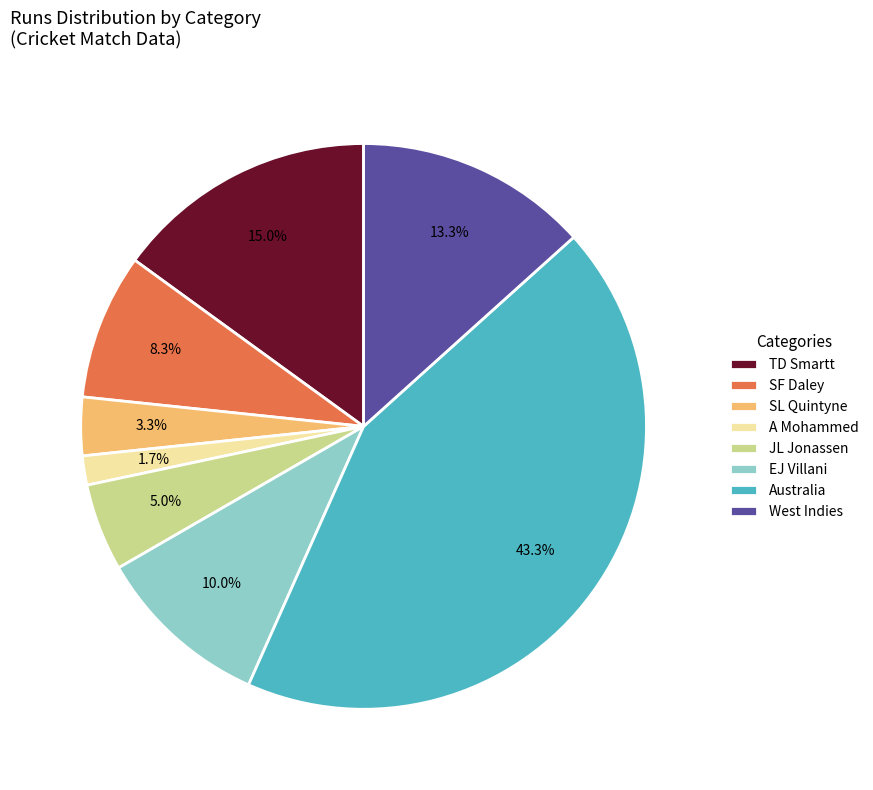

How much of the chart is everything except TD Smartt?

85.0%